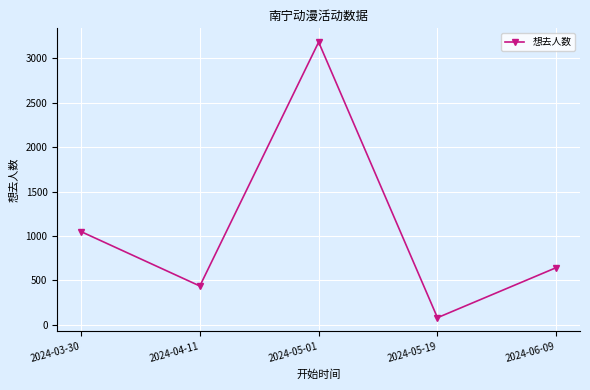

What is the approximate value at 2024-04-11?

436